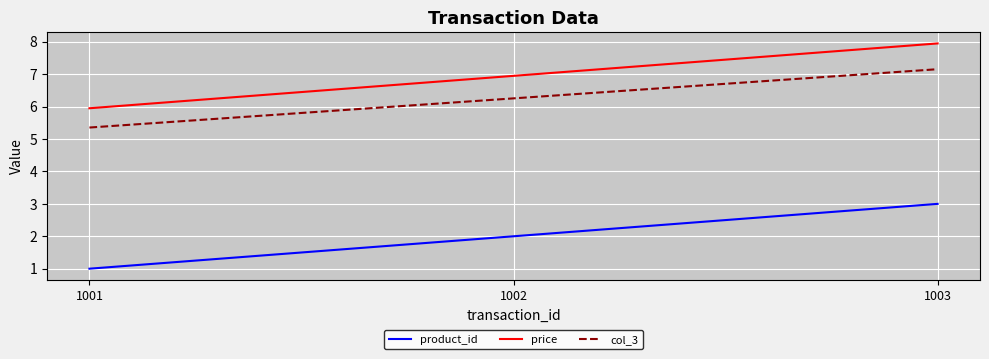

Does the chart display data point markers on the line(s)?

No